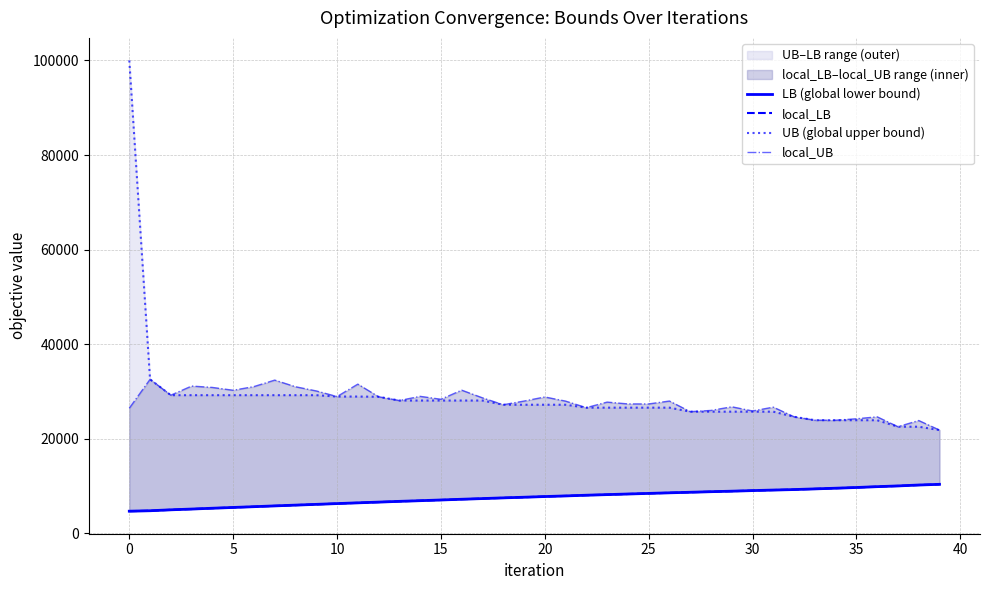

Rank the series by their maximum value, from highest to lowest.

UB (global upper bound), local_UB, LB (global lower bound), local_LB